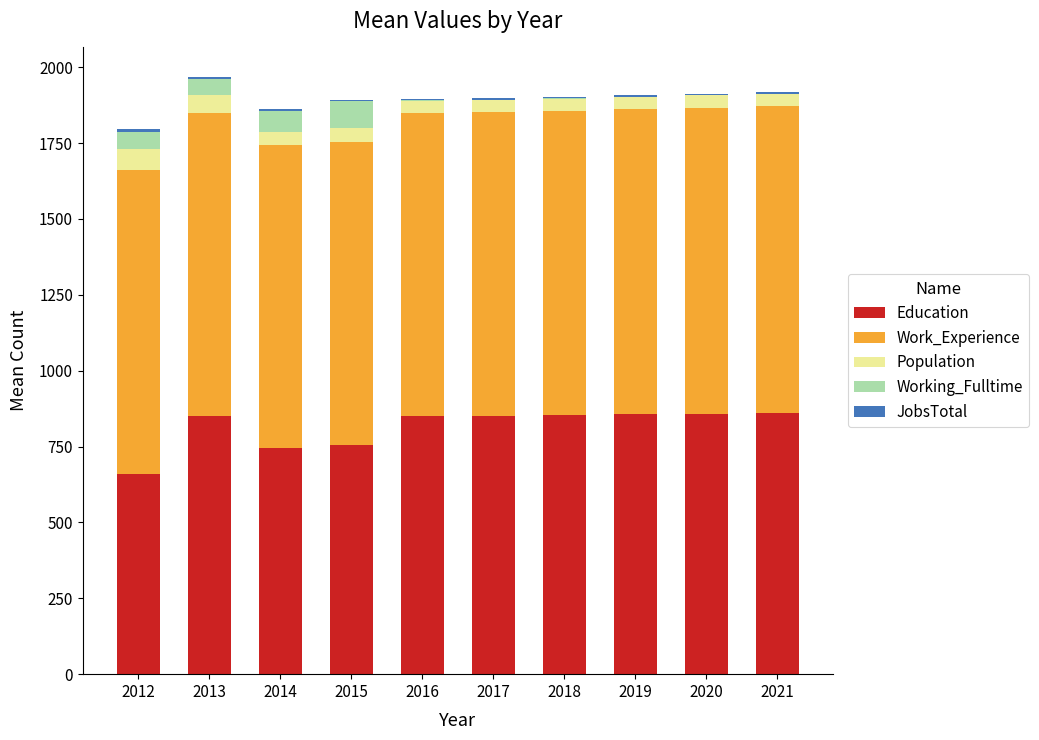

Is it true that Education equals 858 at 2020?

True